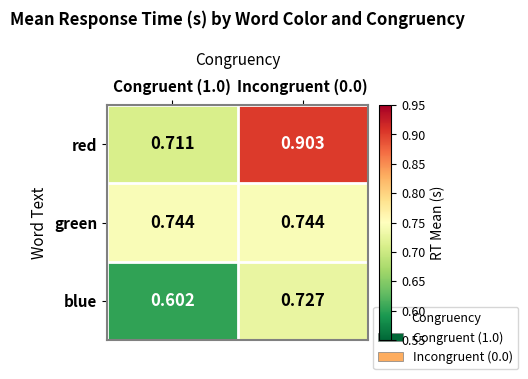

Between Congruent (1.0) and Incongruent (0.0), which series saw the biggest shift?

red